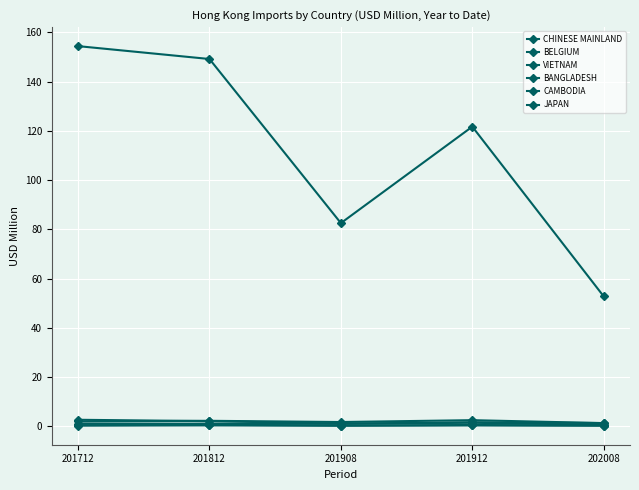

Where is CAMBODIA nearest to the value 0?

202008